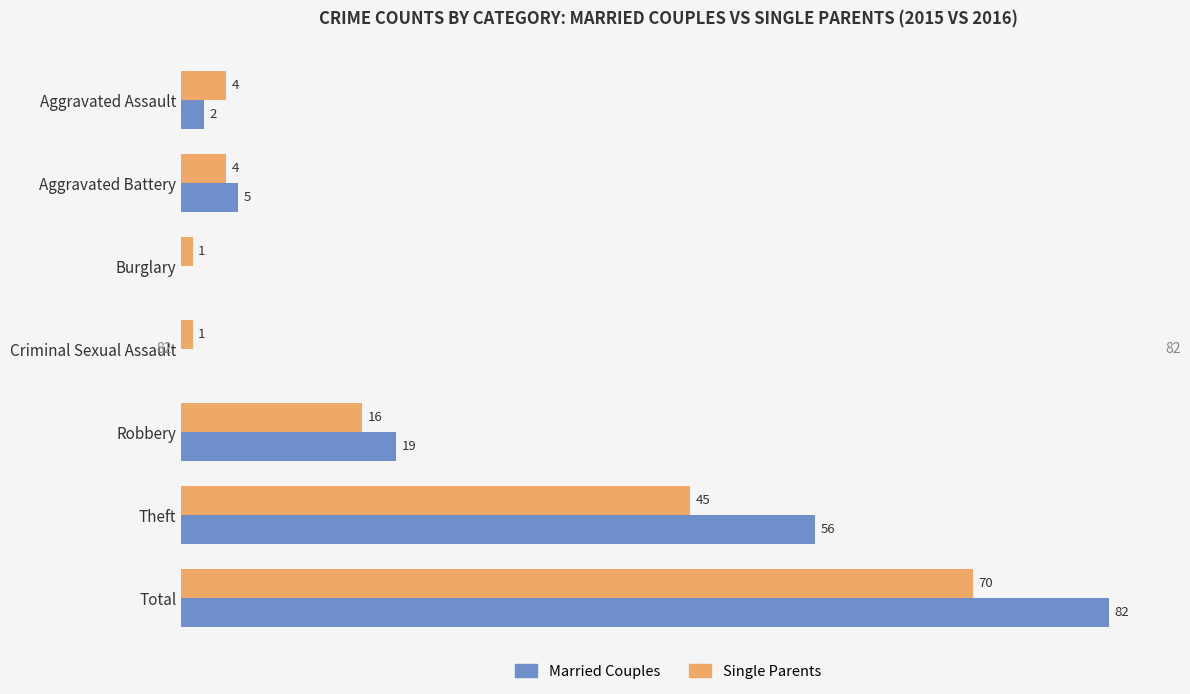

At which label does Single Parents reach its peak?

Total